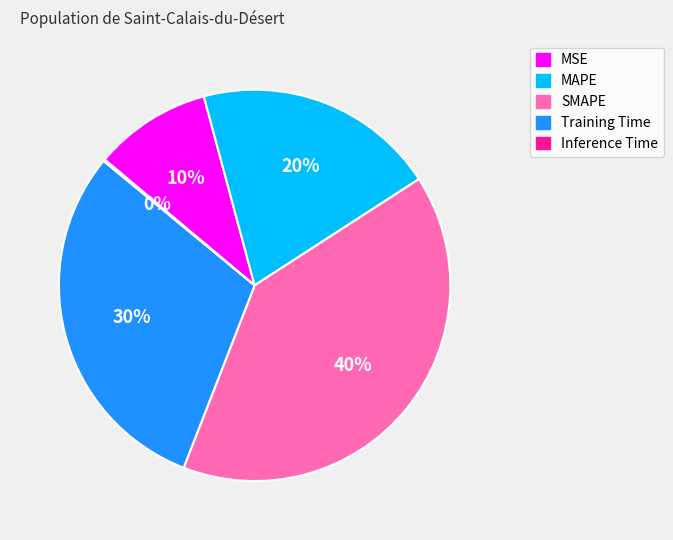

Is it true that MAPE is 6% of the pie?

False